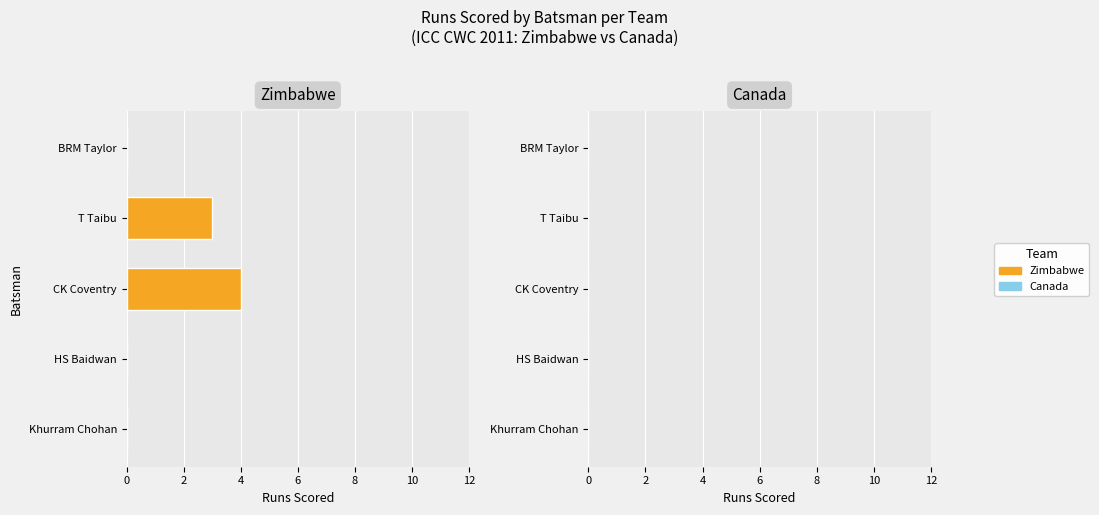

The value at CK Coventry is 4. True or false?

True